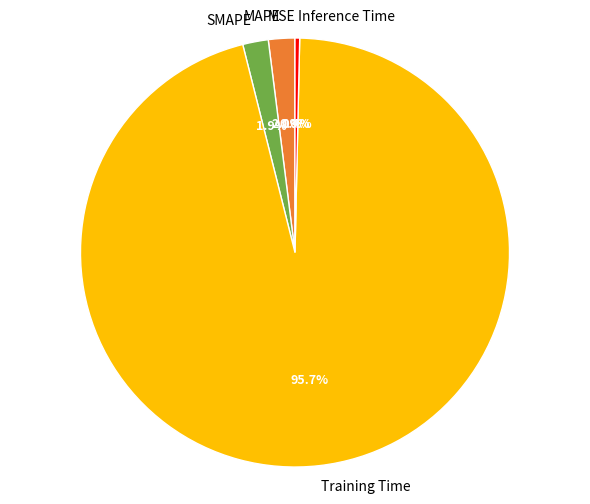

True or false: Training Time accounts for 84% of the total.

False